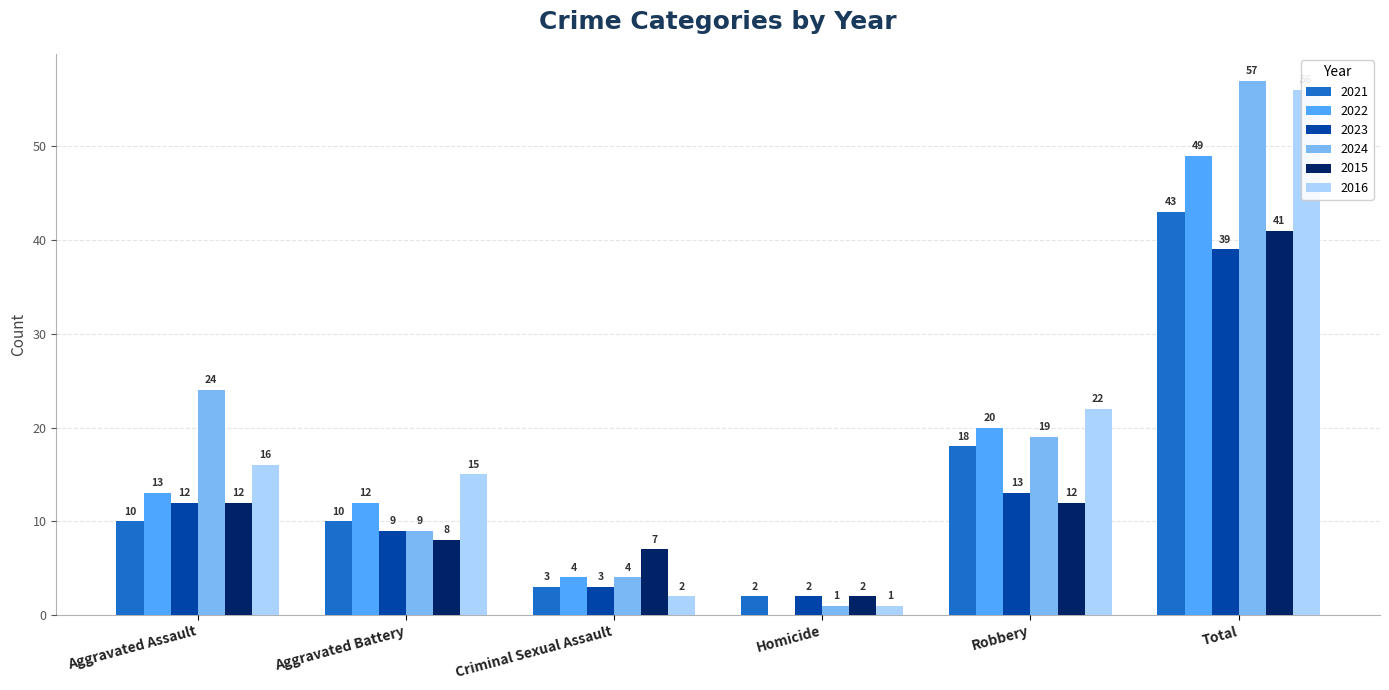

The 2016 series shows 9 at Aggravated Assault. True or false?

False